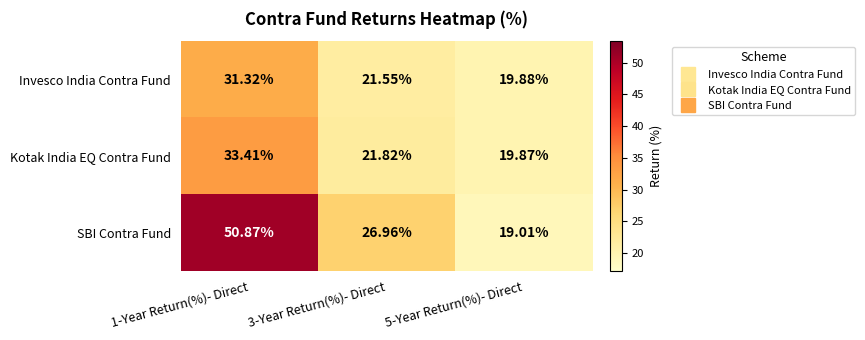

What is the total value across all series at 1-Year Return(%)- Direct?

115.6